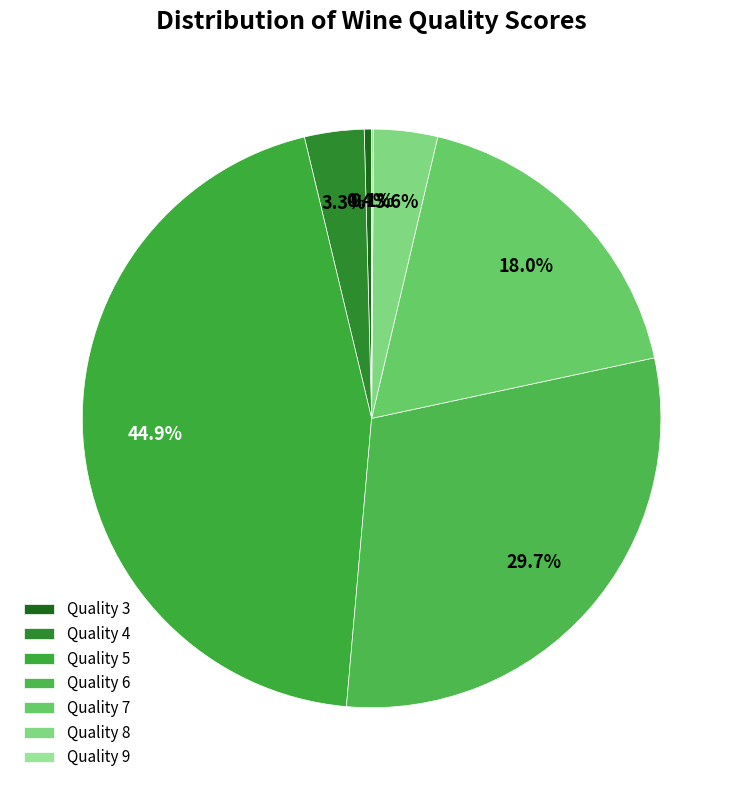

Rank the categories by value from highest to lowest.

5, 6, 7, 8, 4, 3, 9